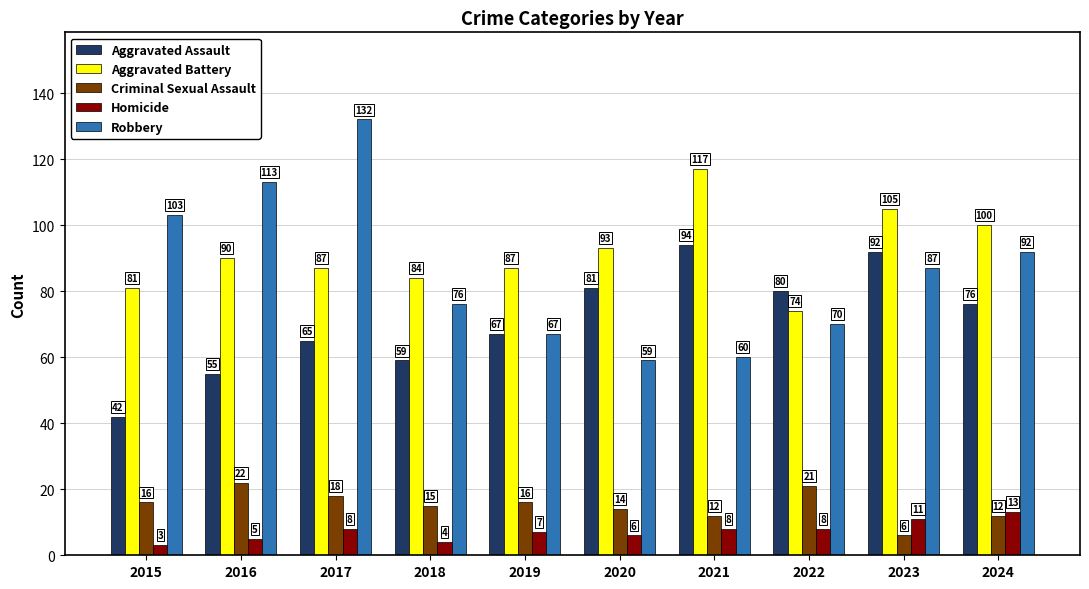

Count the number of categories in the chart.

10